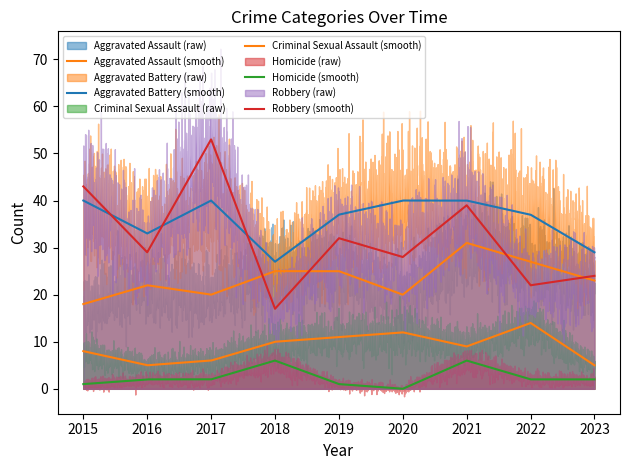

What are all the series names shown in the legend?

Aggravated Assault, Aggravated Battery, Criminal Sexual Assault, Homicide, Robbery